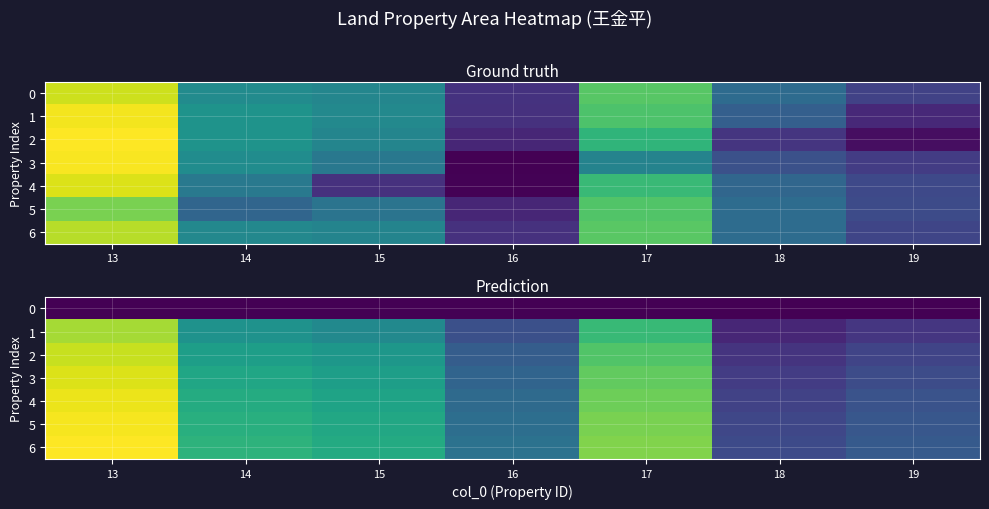

Where does the 1 series first go above 6?

13